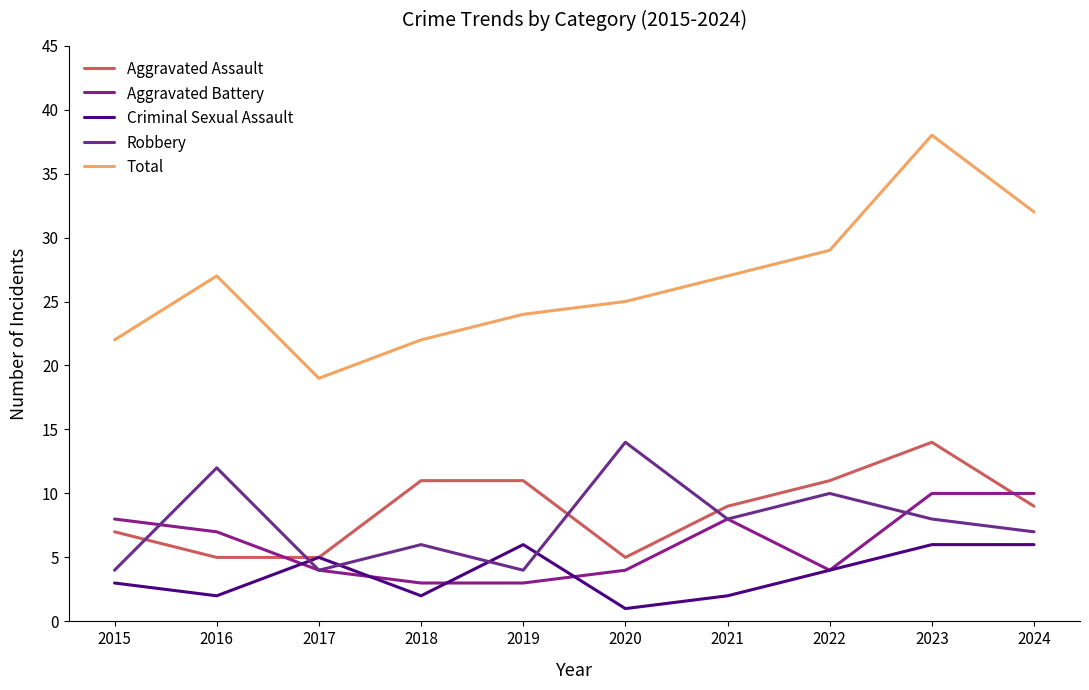

Which label corresponds to the smallest value in the chart?

2020